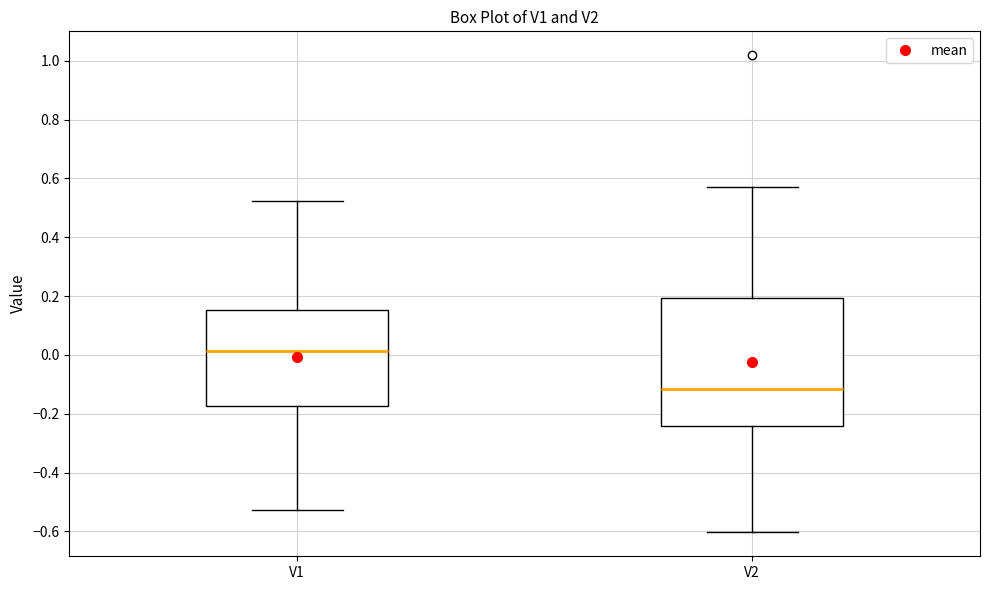

Which box has the lowest median line?

V2